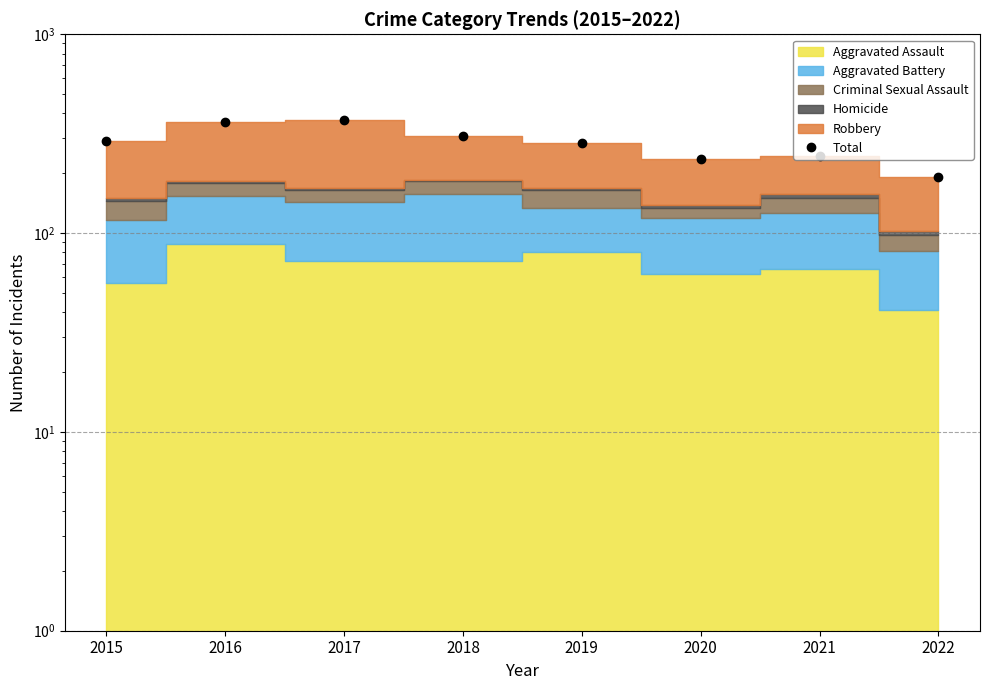

Reading left to right, list all the values displayed in this chart.

289	361	371	307	284	236	245	191